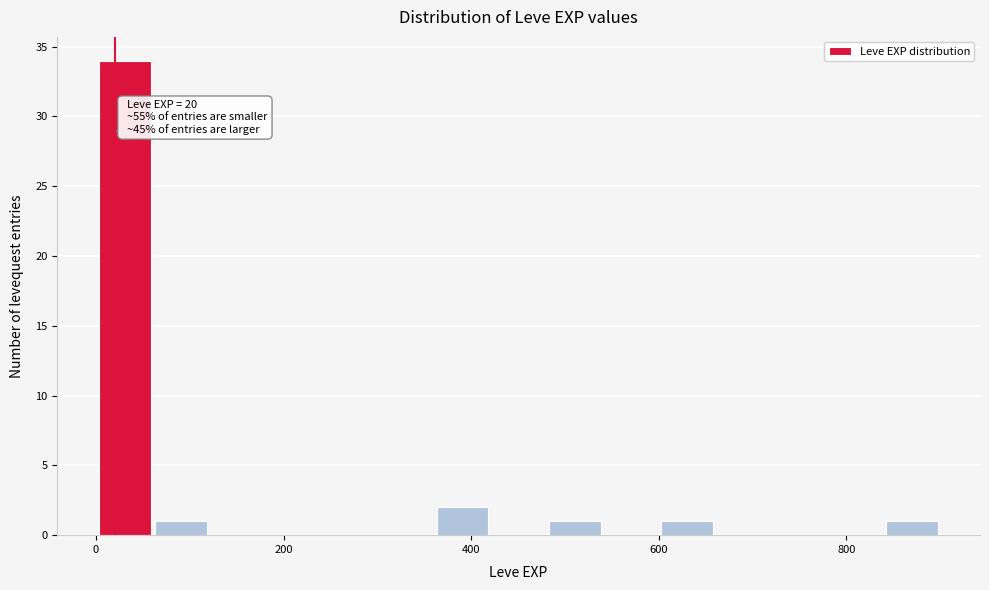

Around what value on the x-axis is the tallest bar? Give the approximate position of its centre, as read against the axis.

40